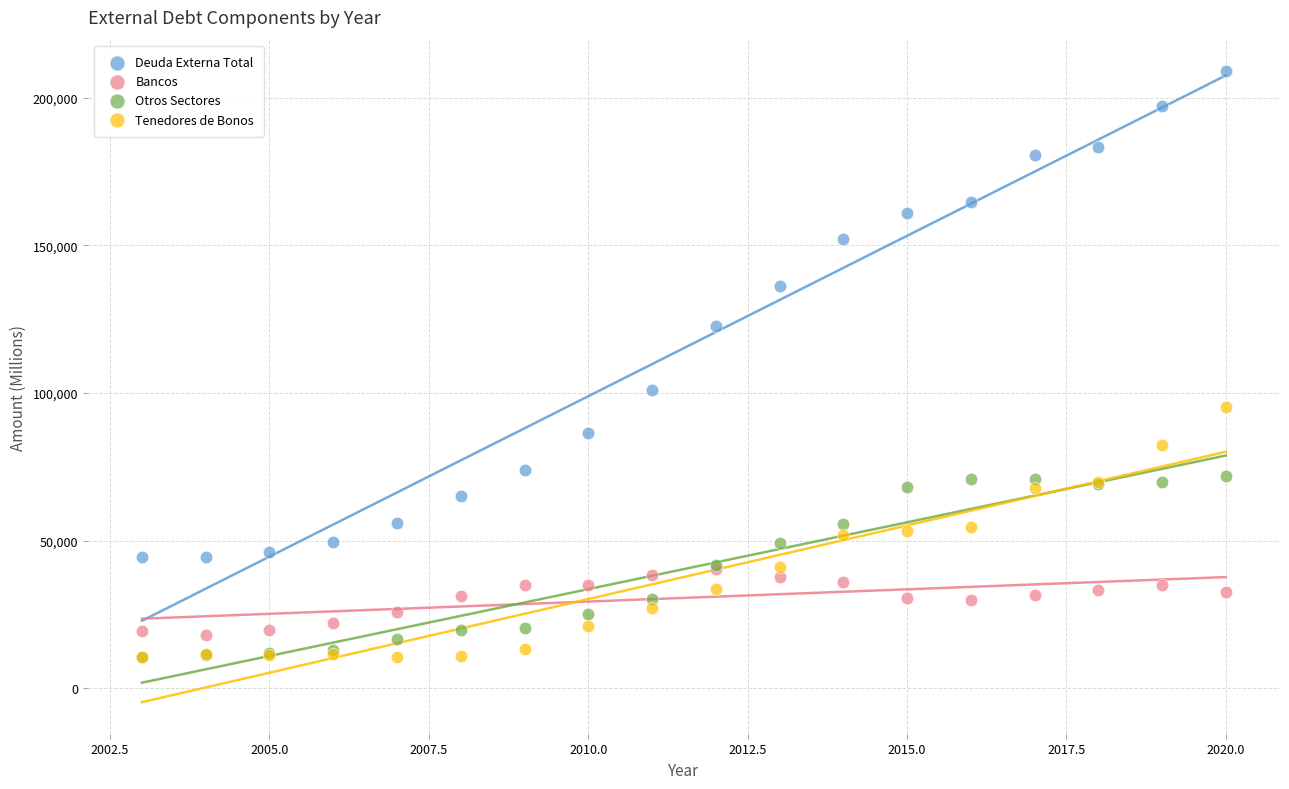

Across all series, what Y value is closest to 109820?

100973